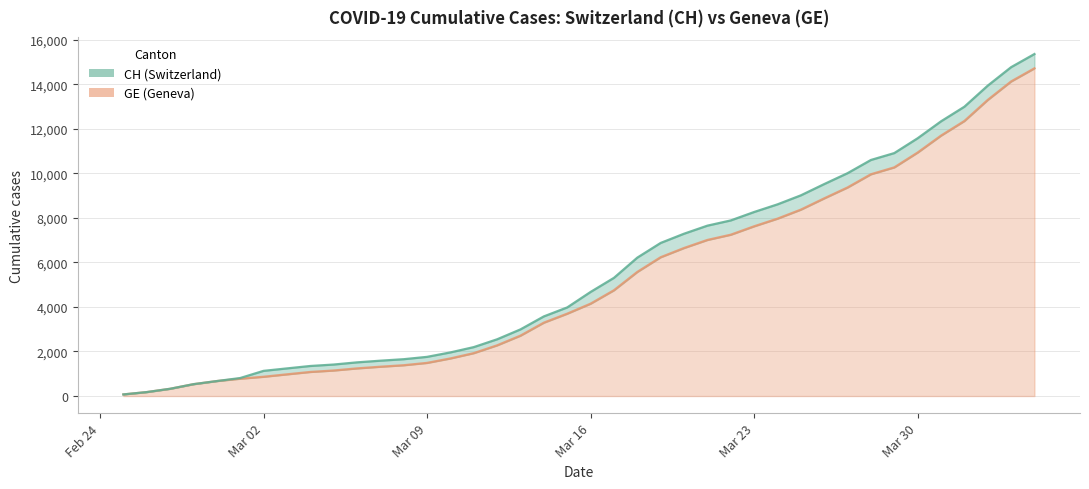

What are all the series names shown in the legend?

CH, GE